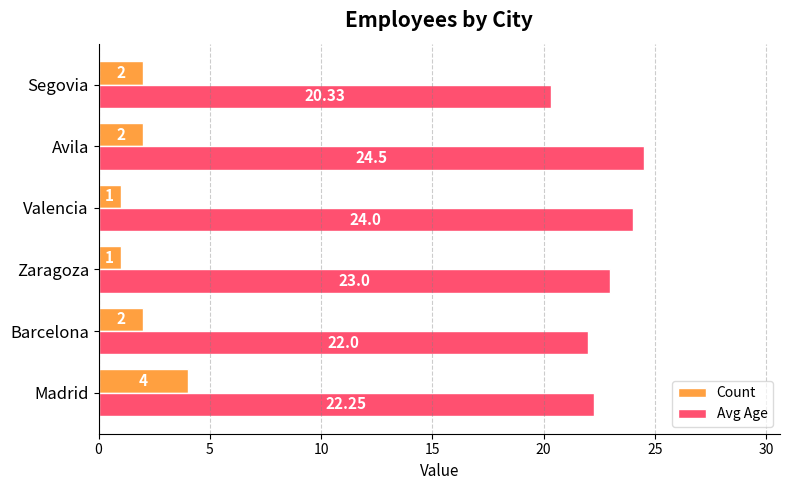

Which series has the largest range (max minus min)?

Avg Age